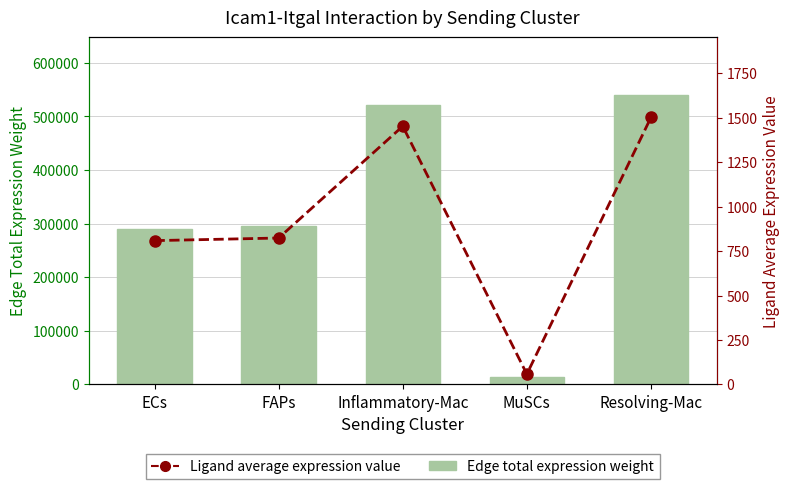

At how many categories does at least one series exceed 287127?

4